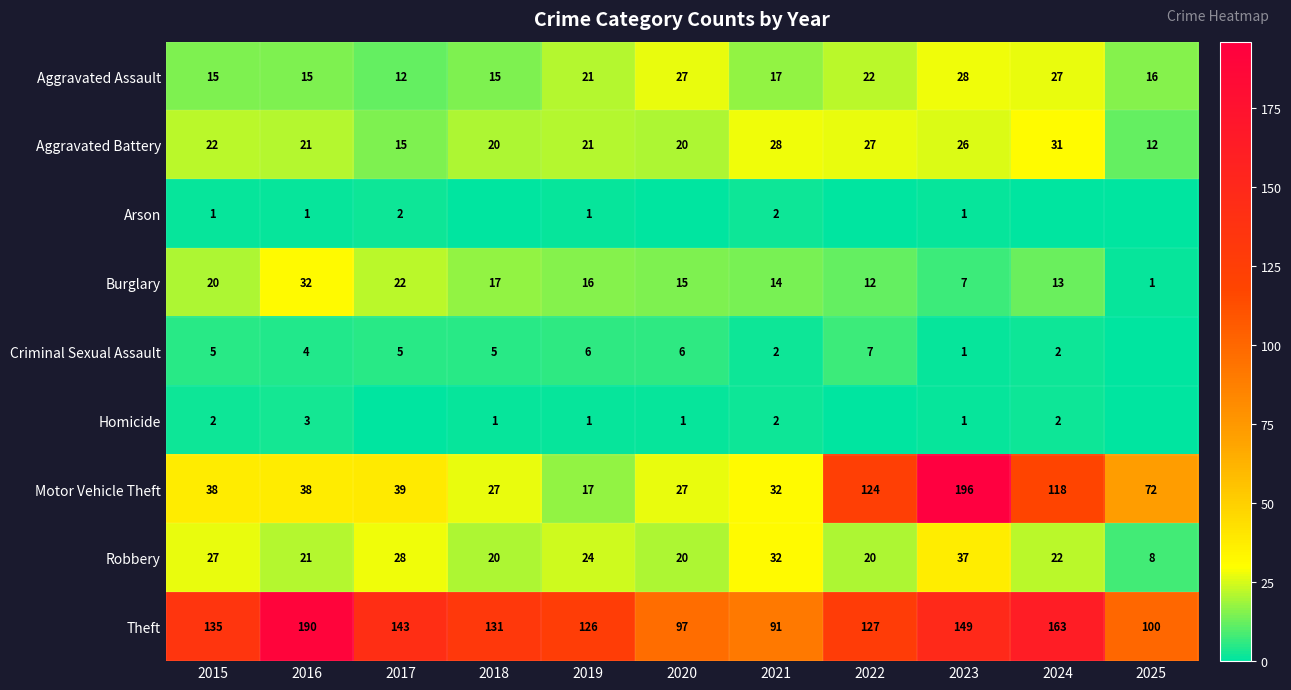

What is the total value across all series at 2015?

265